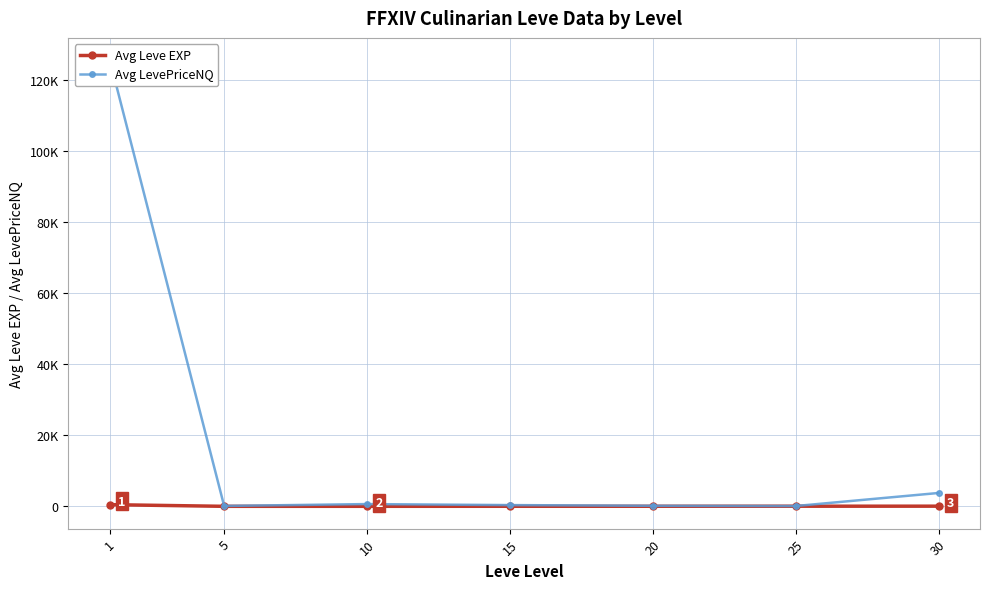

What is the total value across all series at 1?

126165.6